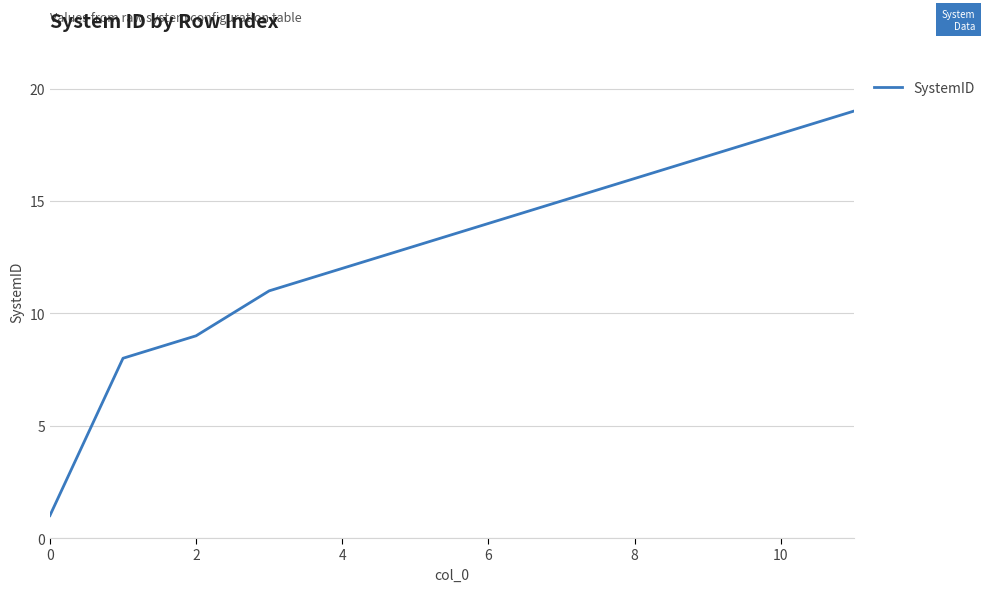

What is the maximum value shown in the chart?

19